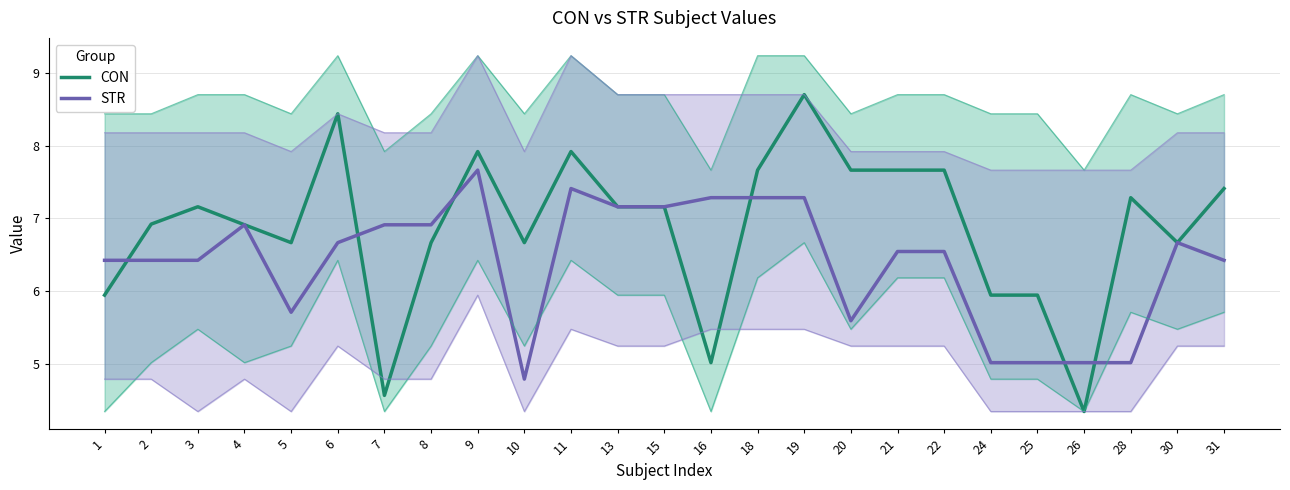

Between which two adjacent categories do STR and CON first intersect?

1 and 2